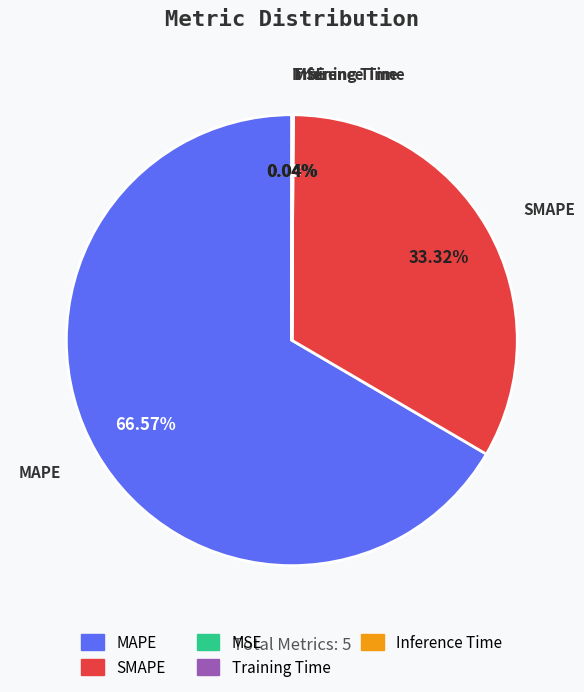

Which slice is the largest?

MAPE